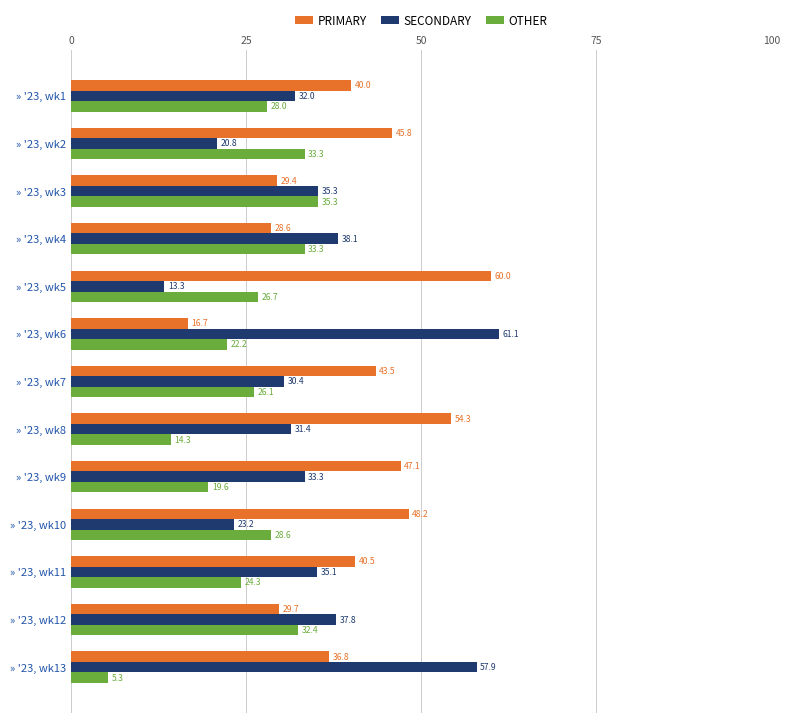

List the series in order of their peak value, highest first.

SECONDARY, PRIMARY, OTHER